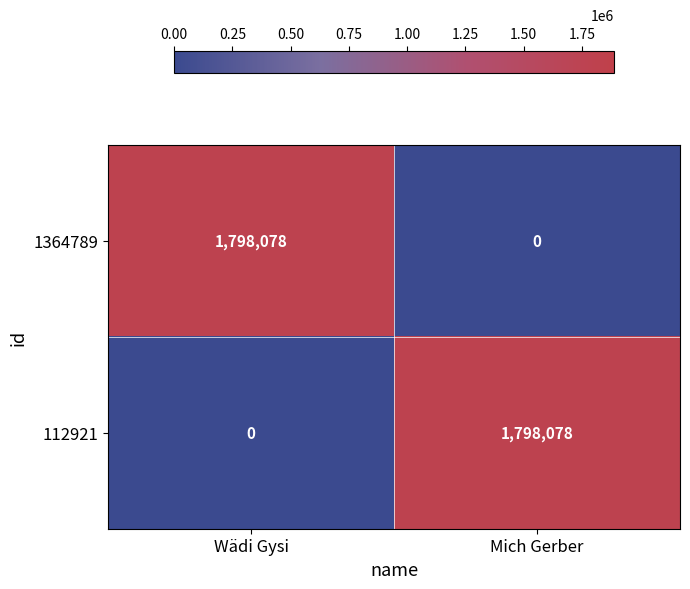

The value of 1364789 at Wädi Gysi is 1798078. True or false?

True